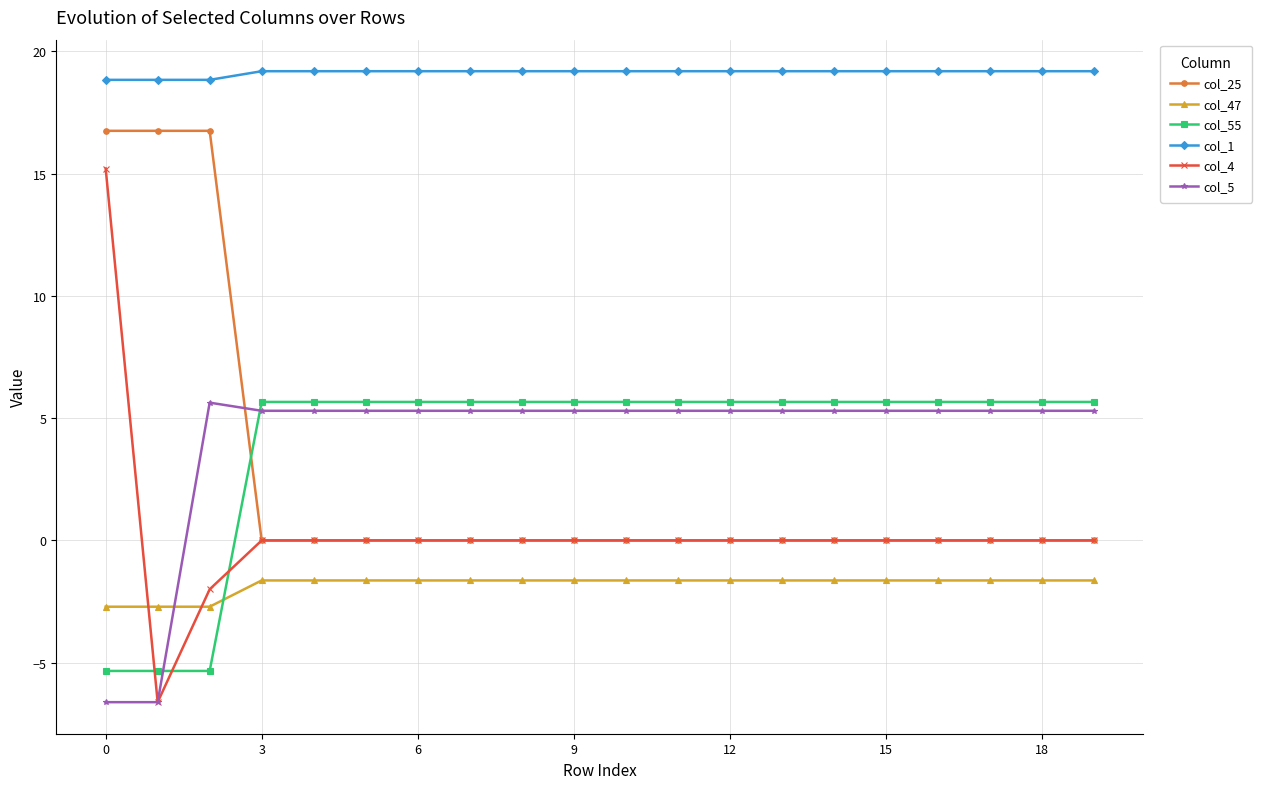

Which series has the largest total across all categories?

col_1